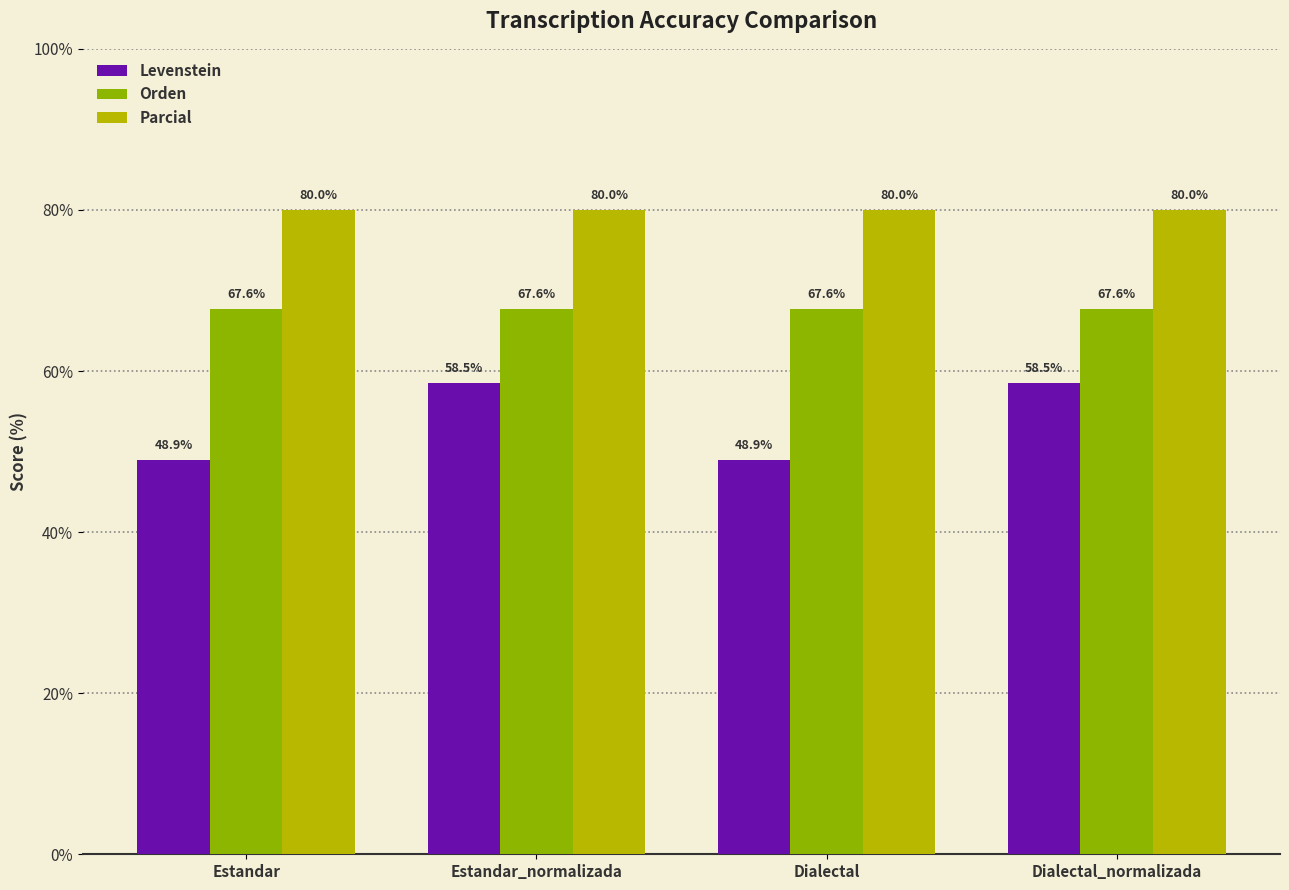

The value of Levenstein at Estandar is 70.7. True or false?

False